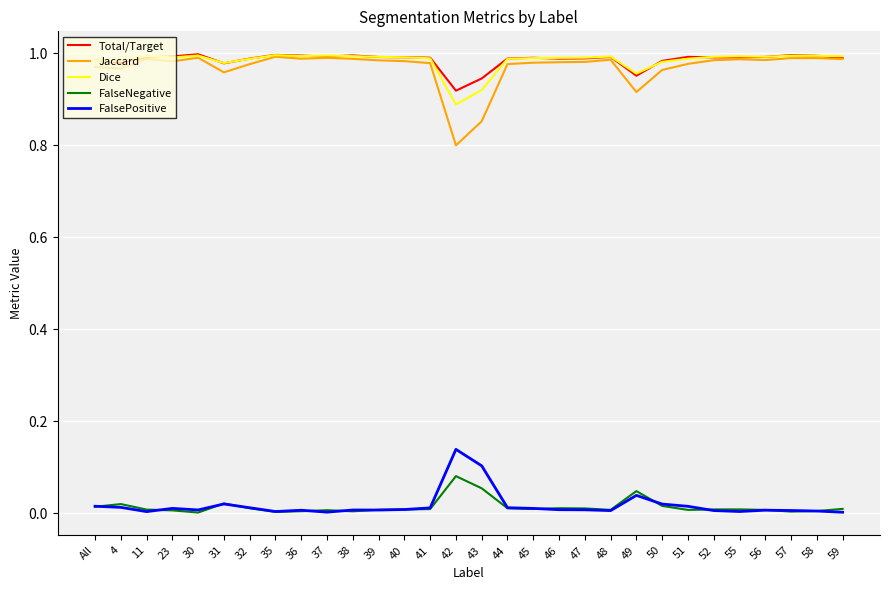

Is the value of FalsePositive at 57 greater than the value of Total/Target at 59?

No